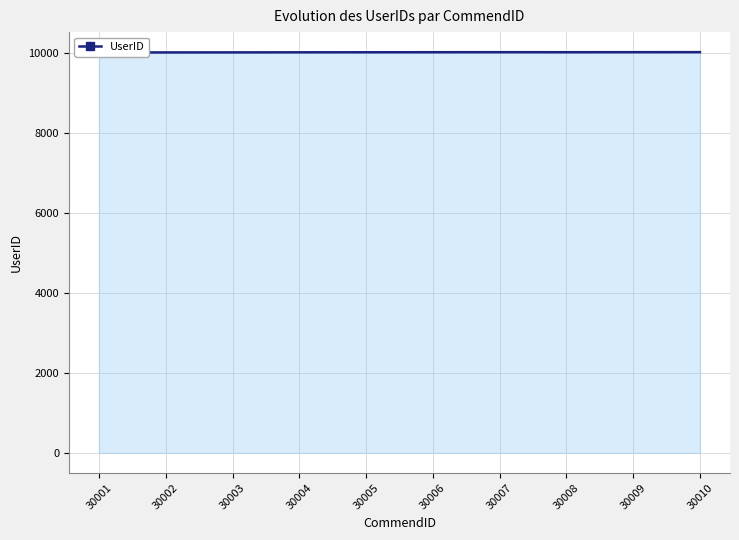

Rank the categories by value from highest to lowest.

30010, 30007, 30009, 30006, 30008, 30005, 30004, 30003, 30002, 30001